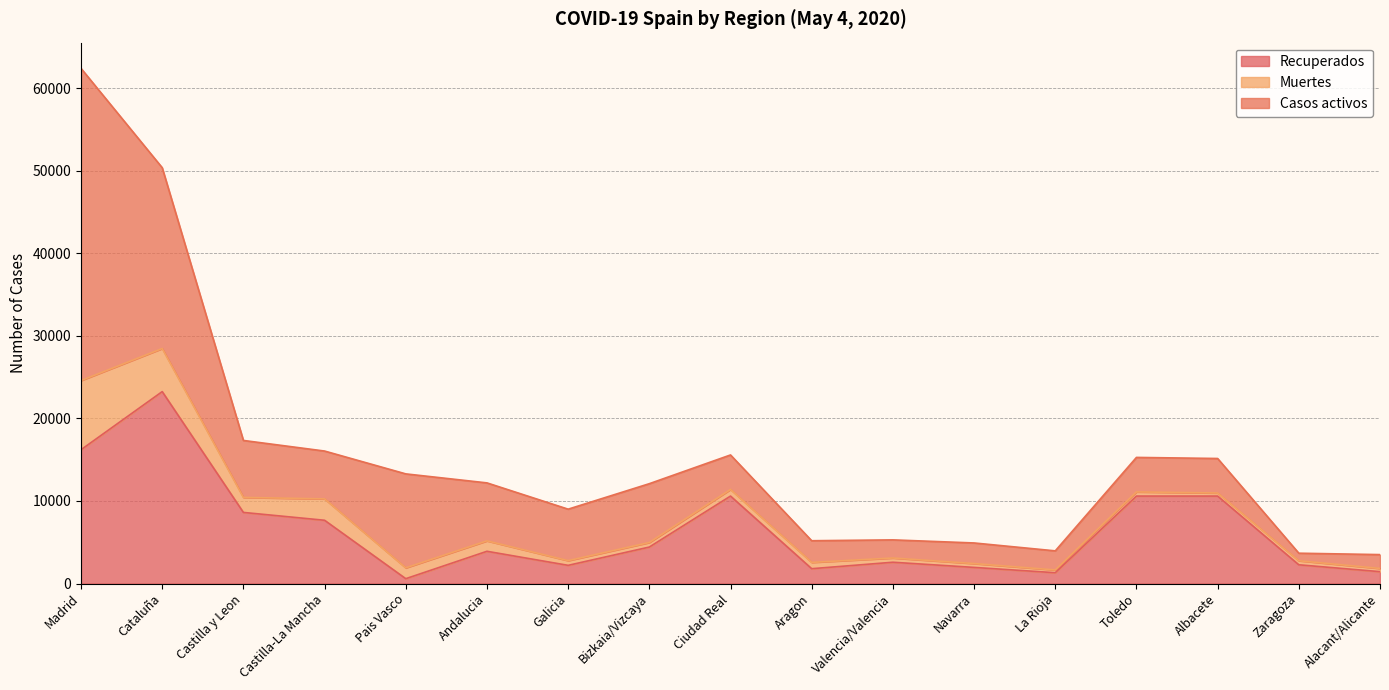

What are all the series names shown in the legend?

Recuperados, Muertes, Casos activos